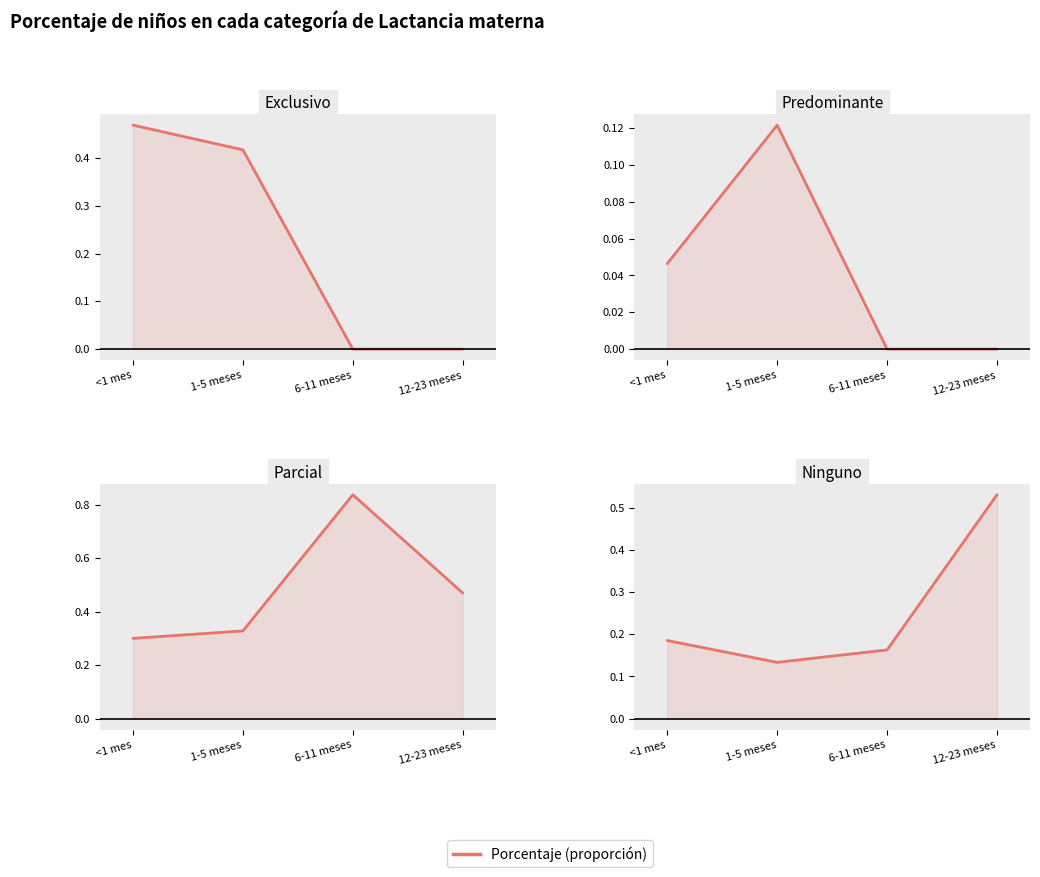

Which label corresponds to the smallest value in the chart?

6-11 meses